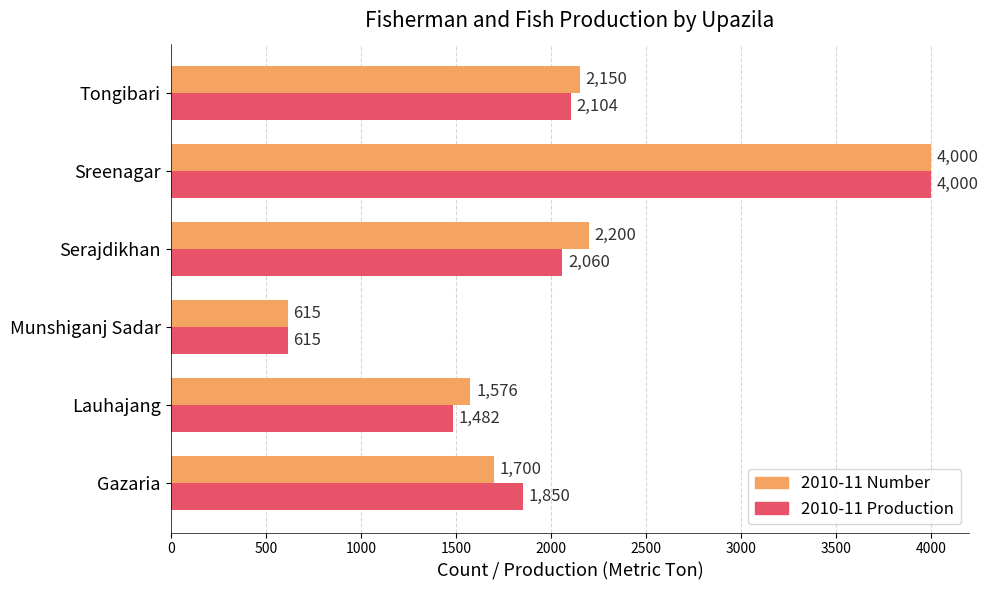

Between Munshiganj Sadar and Tongibari, which series saw the biggest shift?

2010-11 Number